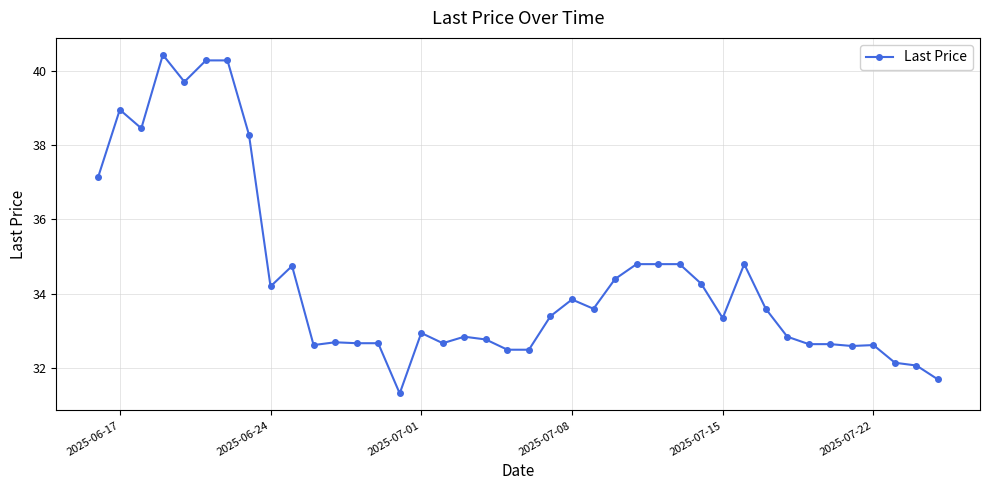

What is the value of the 12th point from the left?

32.7